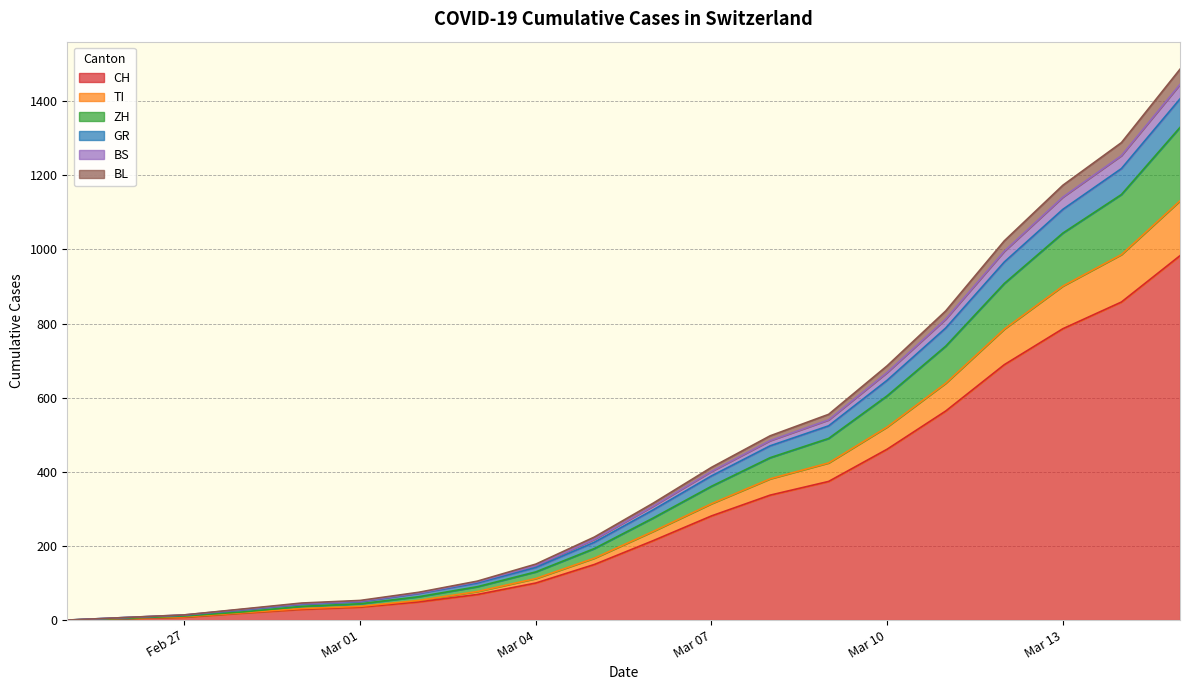

What is the label of the 19th point from the right?

2020-02-26